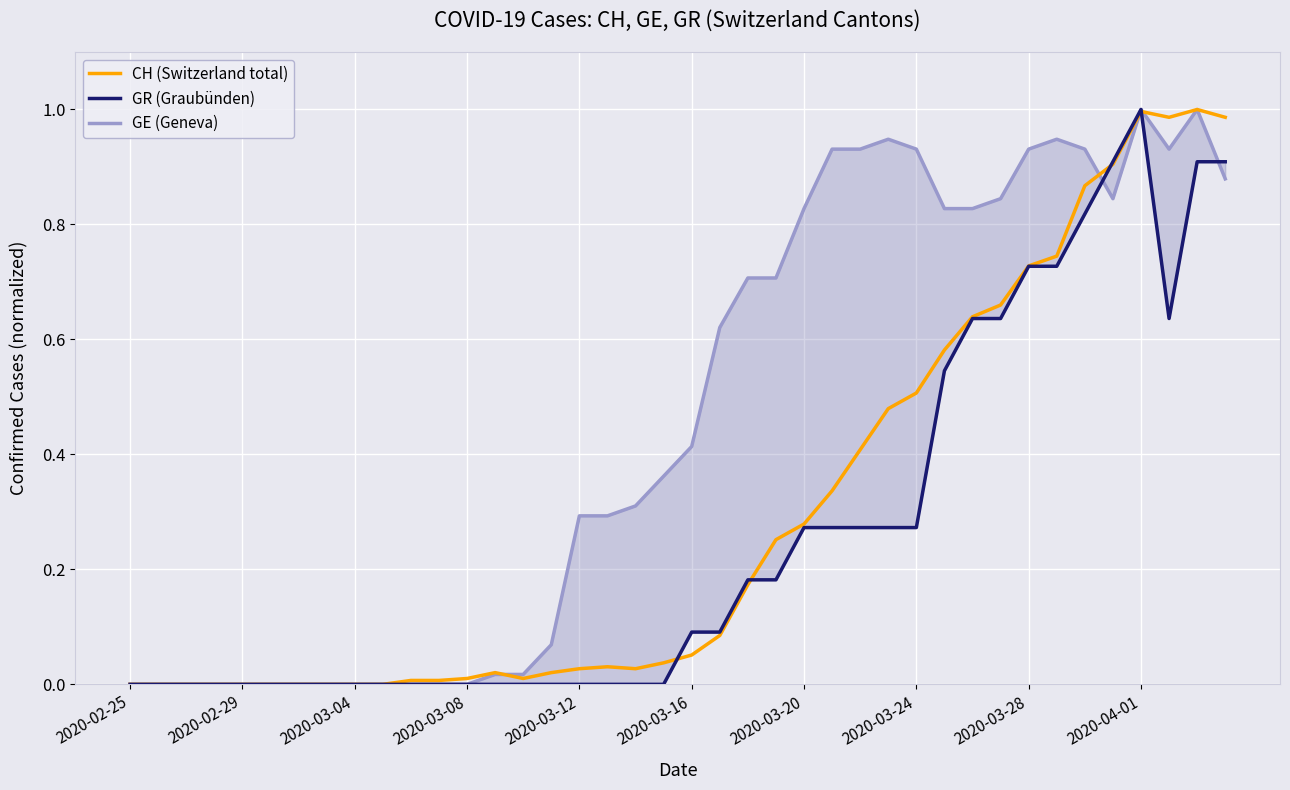

What is the sum of all GE (Geneva) values?

18.3